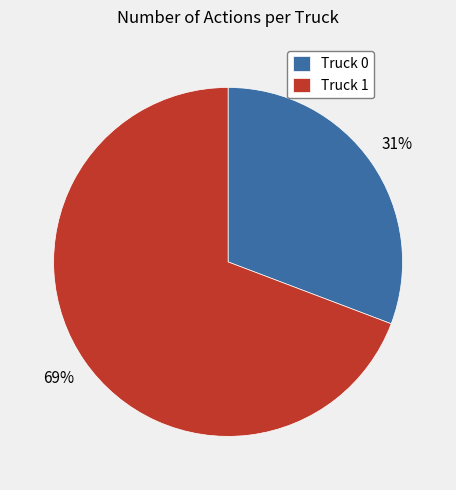

What percentage is the Truck 1 slice, to the nearest percent?

69%